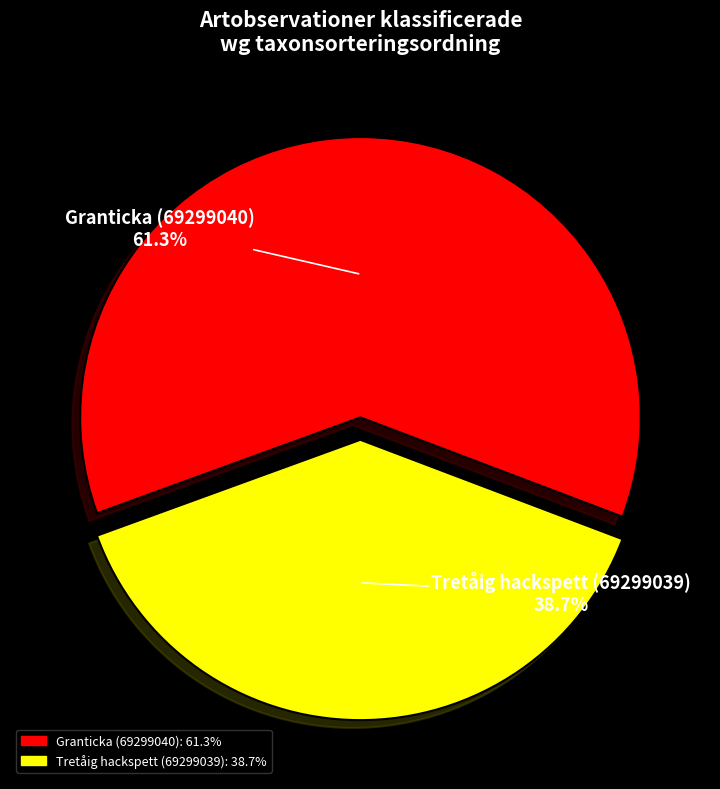

To the nearest percent, what is the average slice percentage?

50%